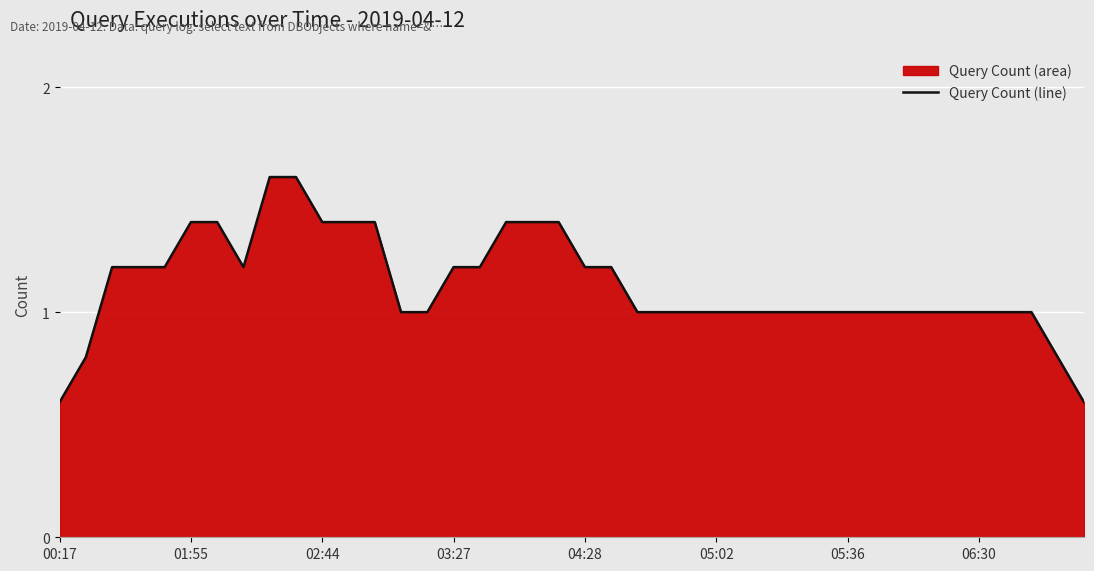

What is the difference between the maximum and minimum values?

1.0